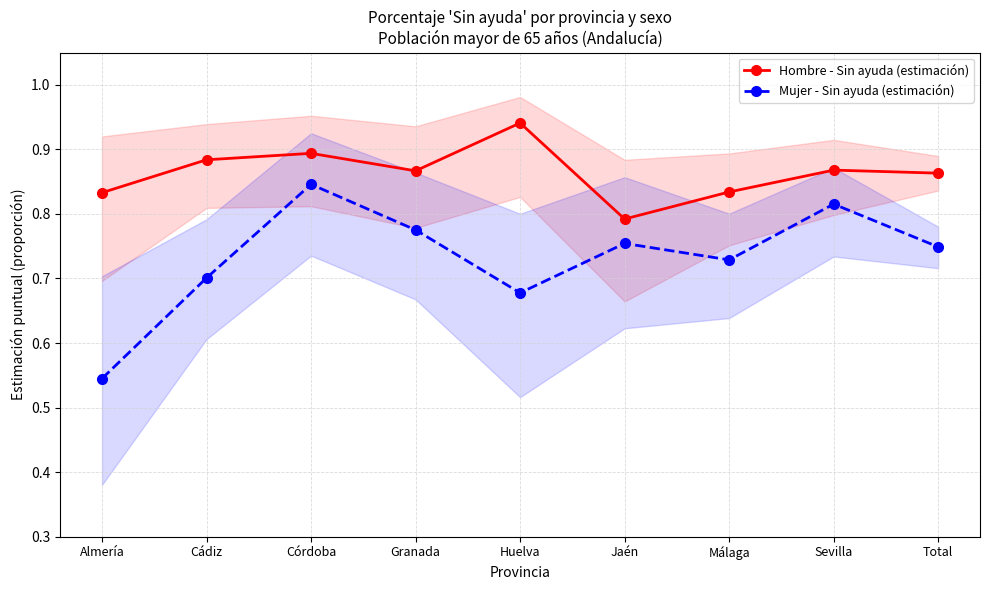

Where is Mujer - Sin ayuda (estimación) nearest to the value 0?

Almería